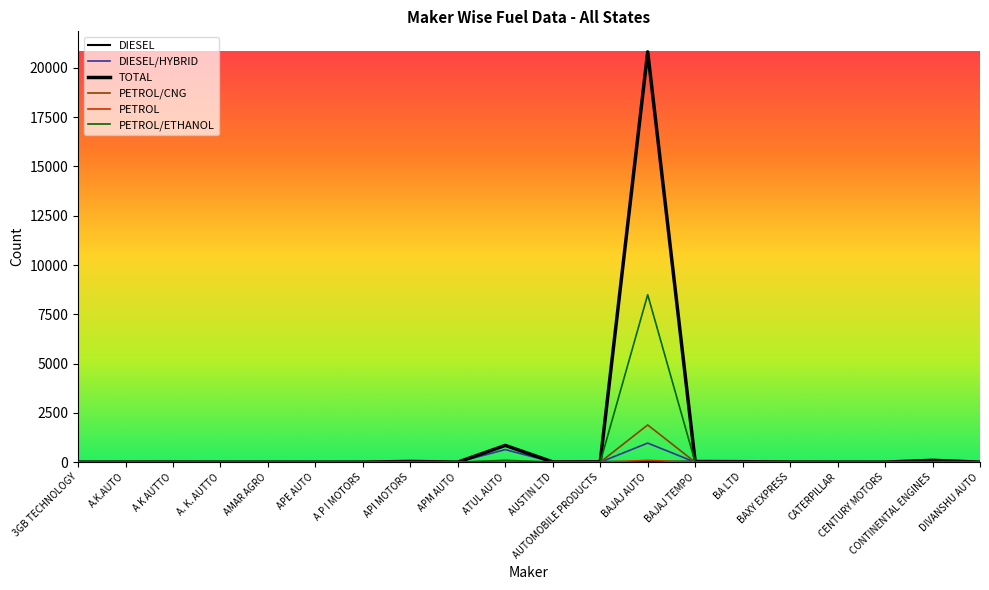

What is the label of the 3rd point from the left?

A K AUTTO